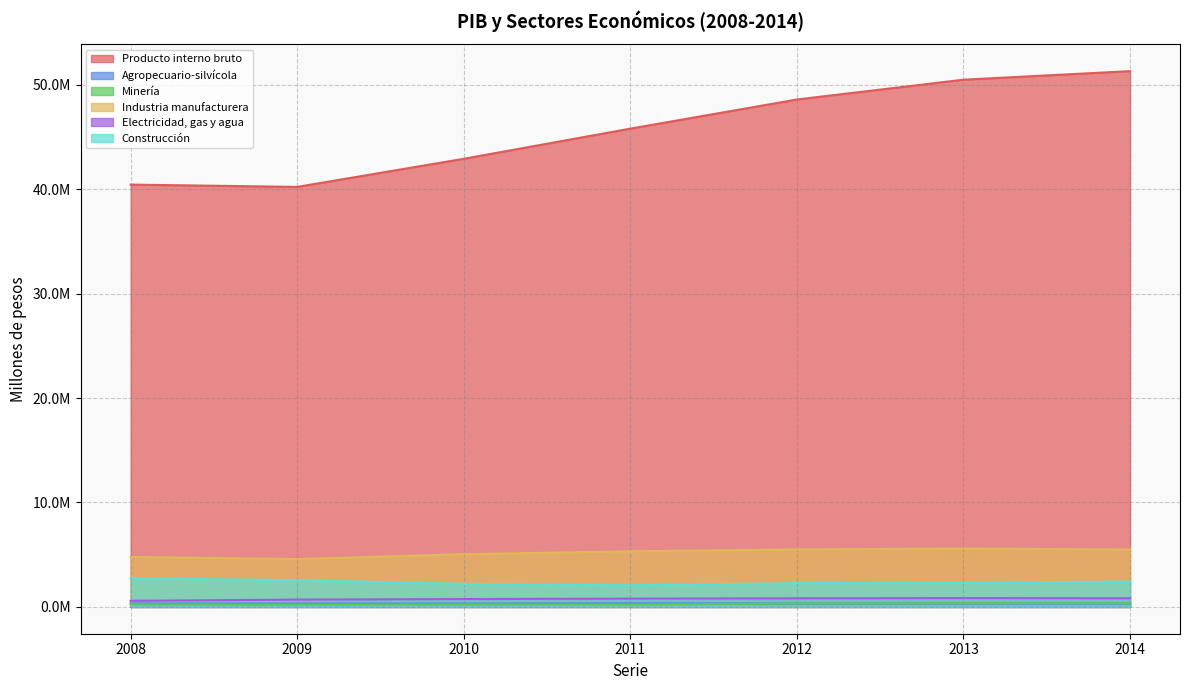

Reading right to left, what are all the values shown in this chart?

Producto interno bruto: 51293248	50474454	48578740	45788274	42902685	40209835	40433498
Agropecuario-silvícola: 311189	324057	319978	353883	317705	331577	329210
Minería: 355513	362236	325123	233621	235973	224236	241305
Industria manufacturera: 5496300	5589982	5505421	5325523	5049229	4578277	4785411
Electricidad, gas y agua: 830924	846784	823391	796488	753428	701164	587174
Construcción: 2426933	2318947	2275772	2073221	2209821	2559840	2734715